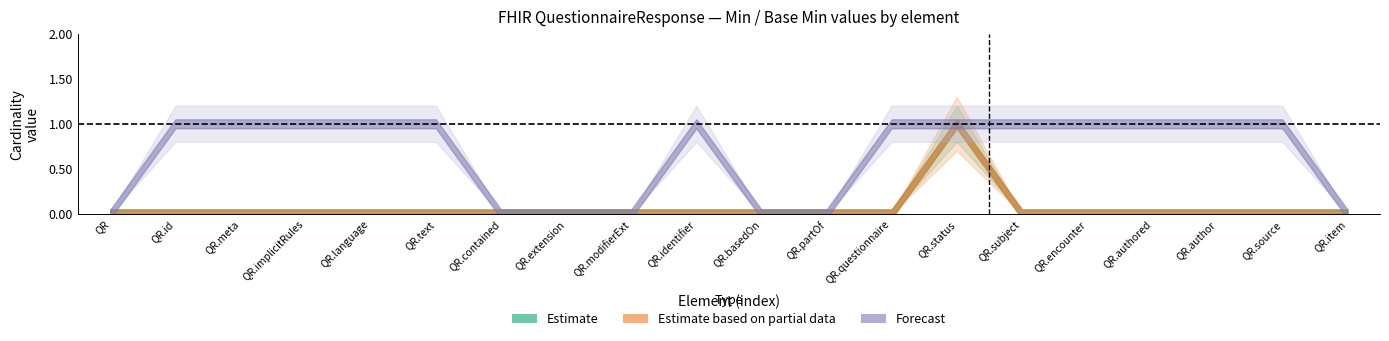

Is it true that Estimate (Min) equals 1 at QuestionnaireResponse.status?

True